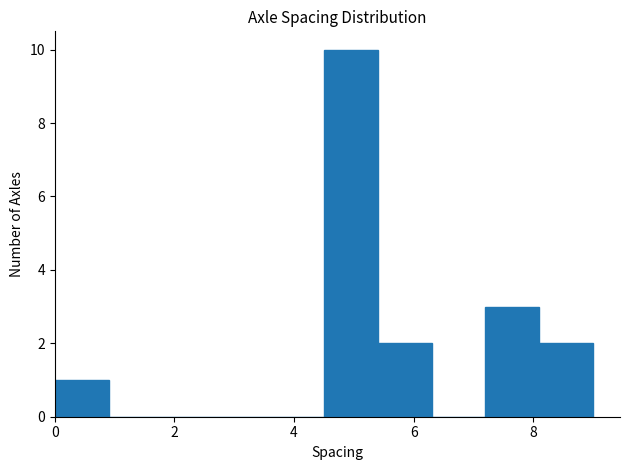

Reading left to right, list every bar in this chart as the range it spans on the x-axis followed by its height. Neither the bar edges nor the heights are printed on the chart, so give them approximately, as read against the axes.

0.0 to 0.9: 1
0.9 to 1.8: 0
1.8 to 2.7: 0
2.7 to 3.6: 0
3.6 to 4.5: 0
4.5 to 5.4: 10
5.4 to 6.3: 2
6.3 to 7.2: 0
7.2 to 8.1: 3
8.1 to 9.0: 2